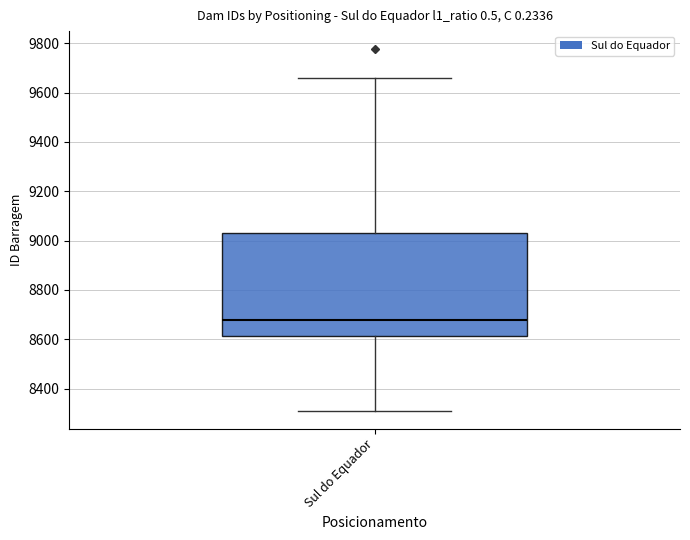

Transcribe this box plot: give where the median line is, the range the box spans, and where the two whiskers end, as read against the y-axis. The values are not printed on the chart, so give them approximately, as read against the axis.

median 8680, box 8620 to 9040, whiskers 8320 to 9660